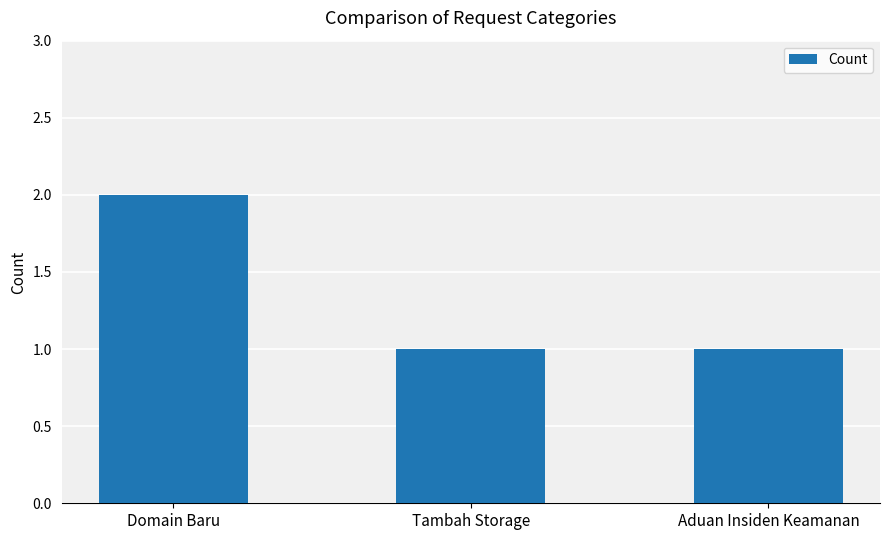

Between Aduan Insiden Keamanan and Domain Baru, which is larger?

Domain Baru